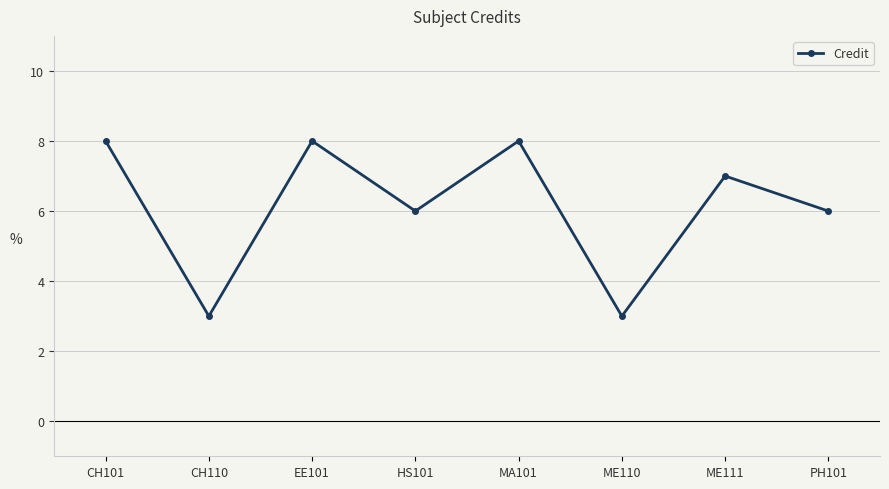

What is the difference between the values at MA101 and ME111?

1